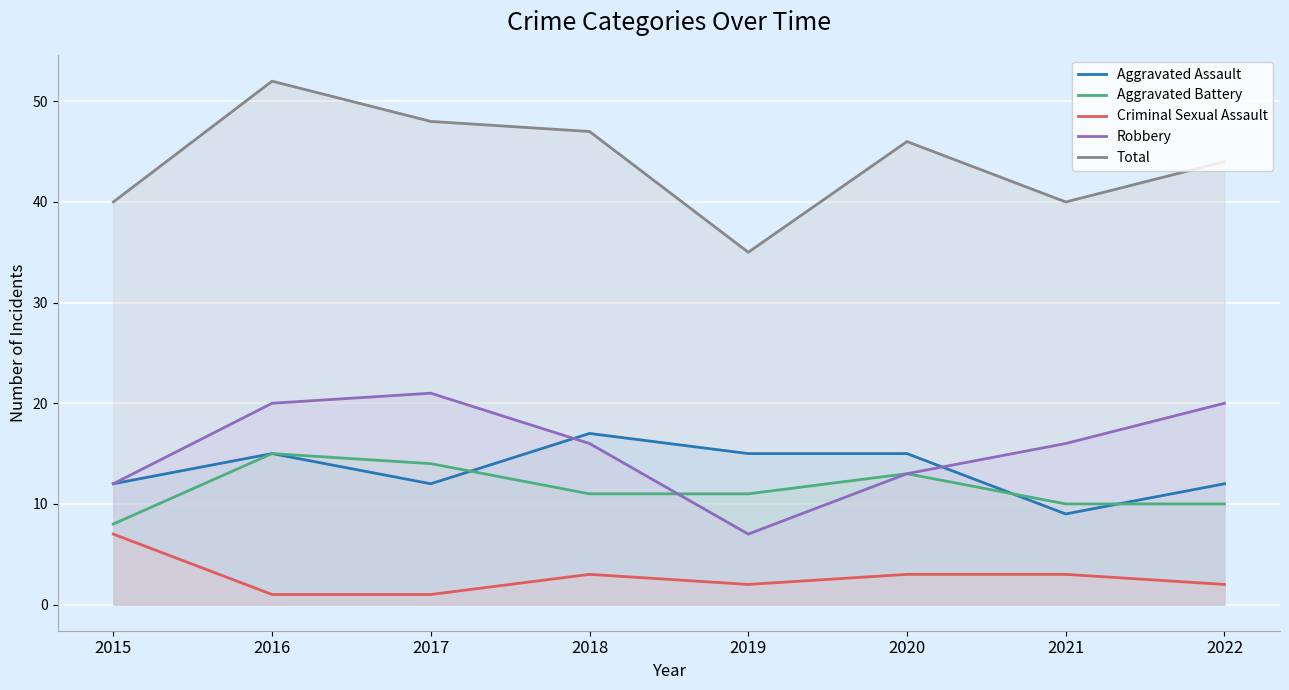

What is the value of the Total point at the 6th from the left?

46